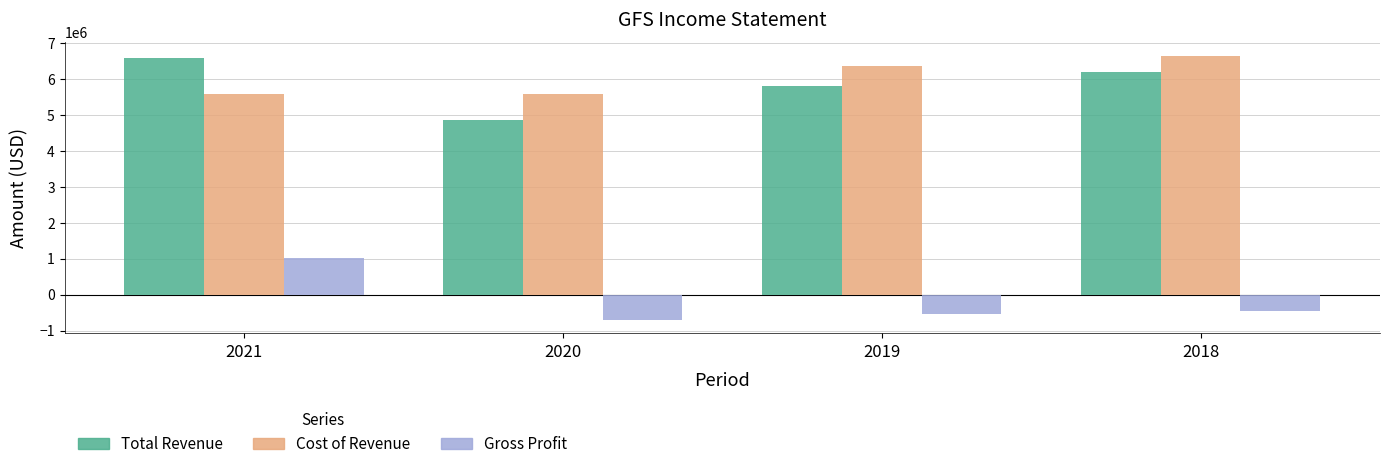

Are the bars horizontal?

No